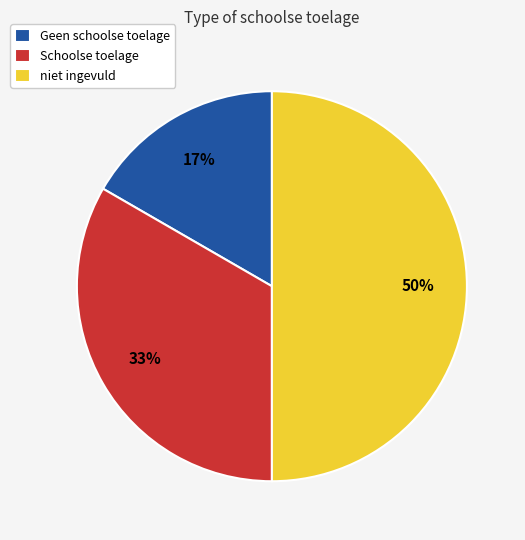

Does Schoolse toelage represent more than half of the total?

No